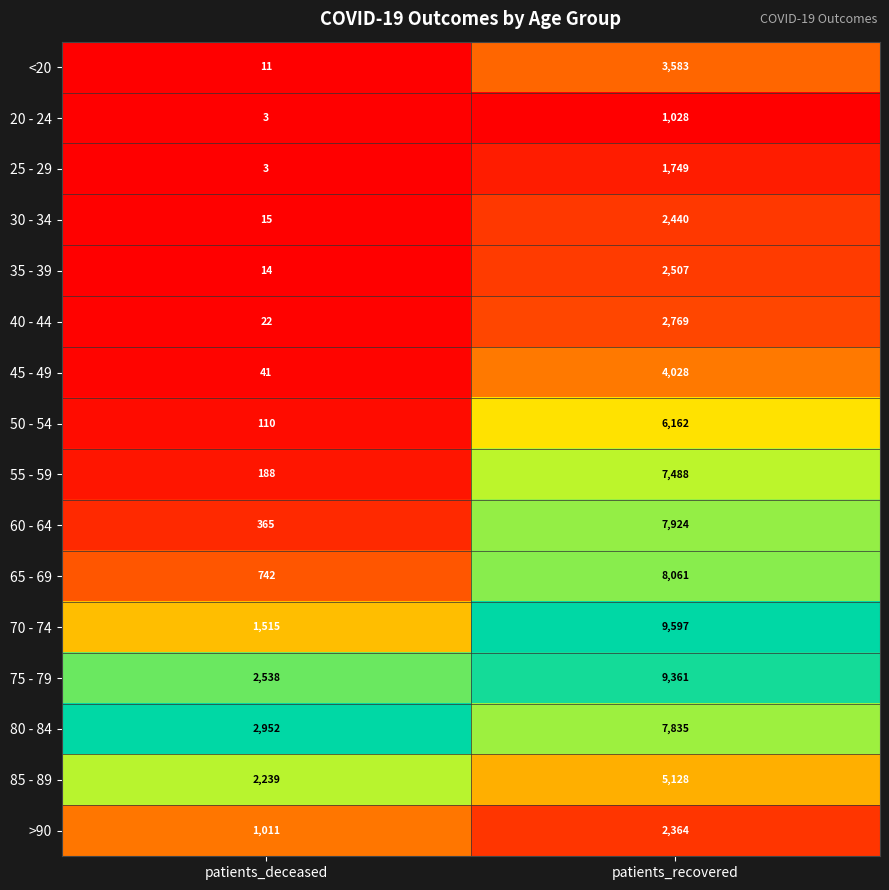

Which series changed the most between patients_deceased and patients_recovered?

70 - 74